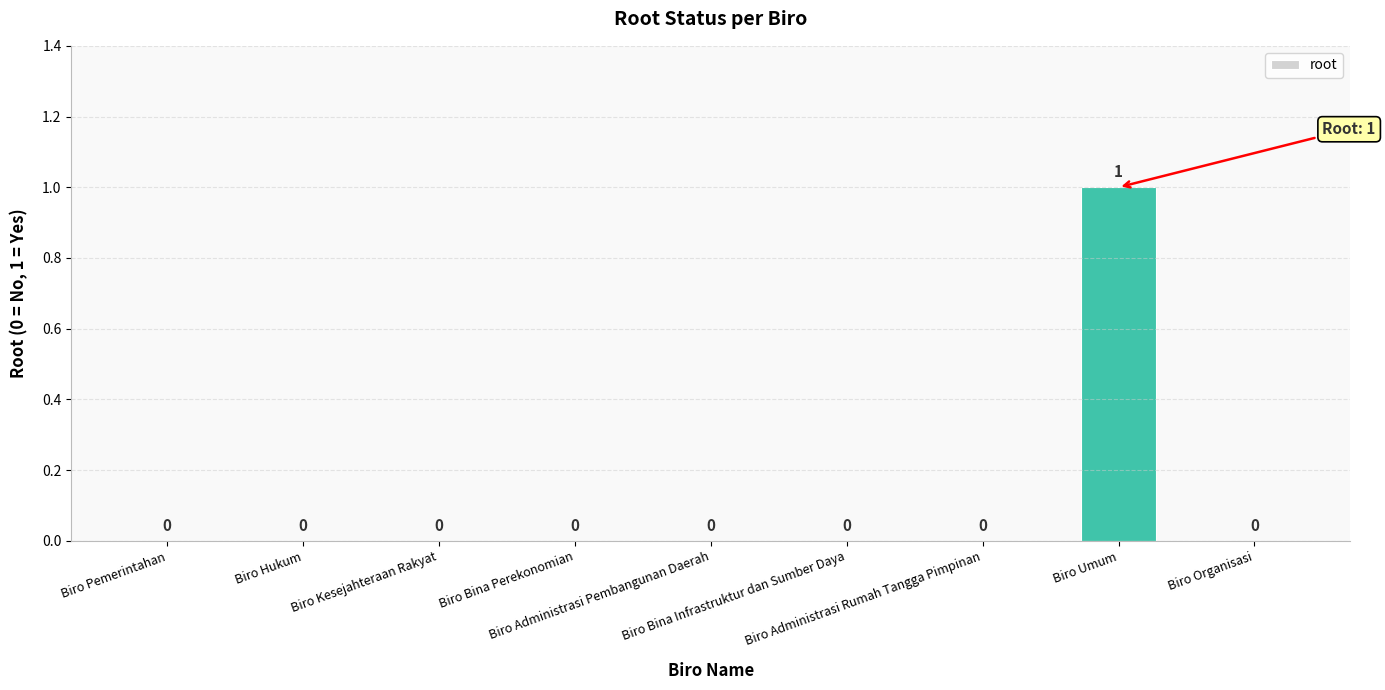

How many values are between 0 and 1?

9